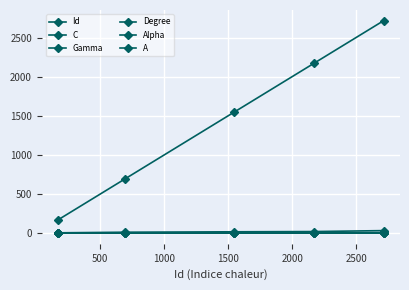

What is the average value of the Gamma series?

2.9